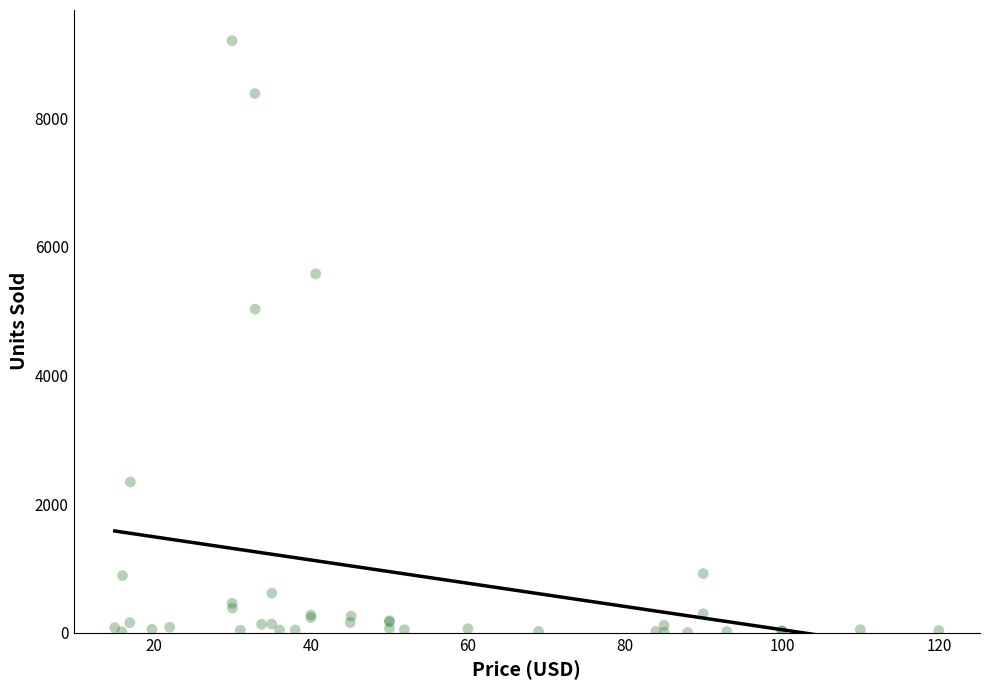

What Y value in the scatter plot is closest to 4606?

5032